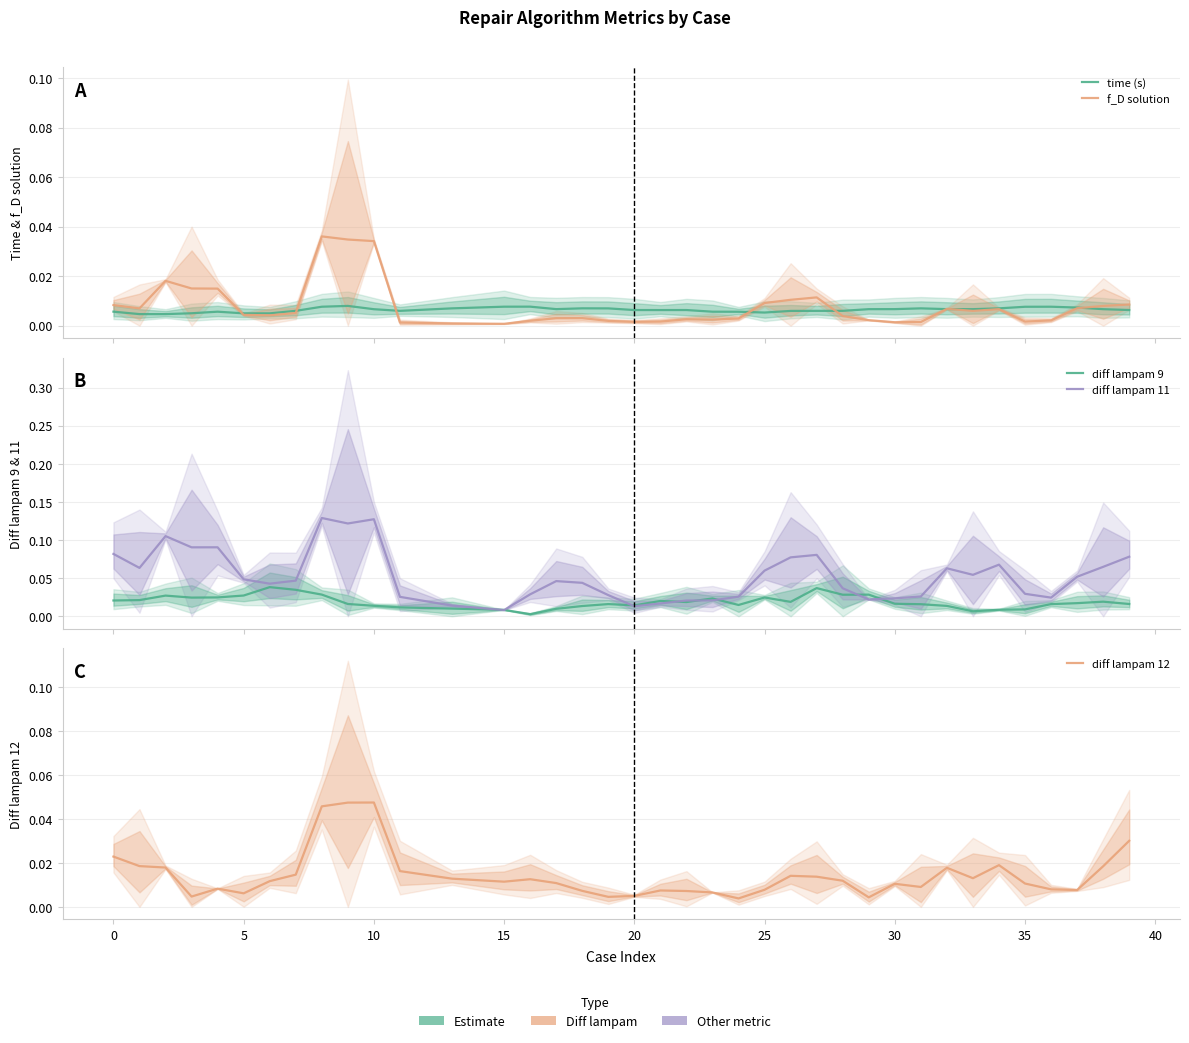

Does the chart have visible grid lines?

Yes